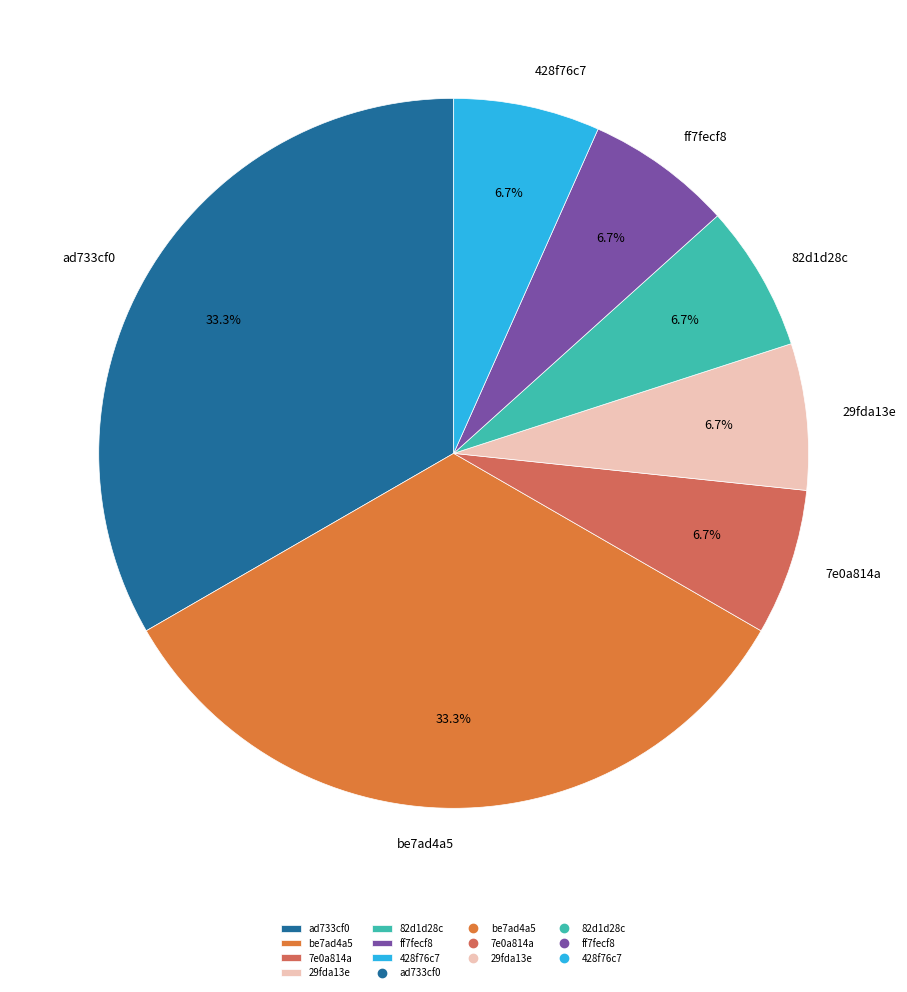

Count the number of slices in the pie.

7